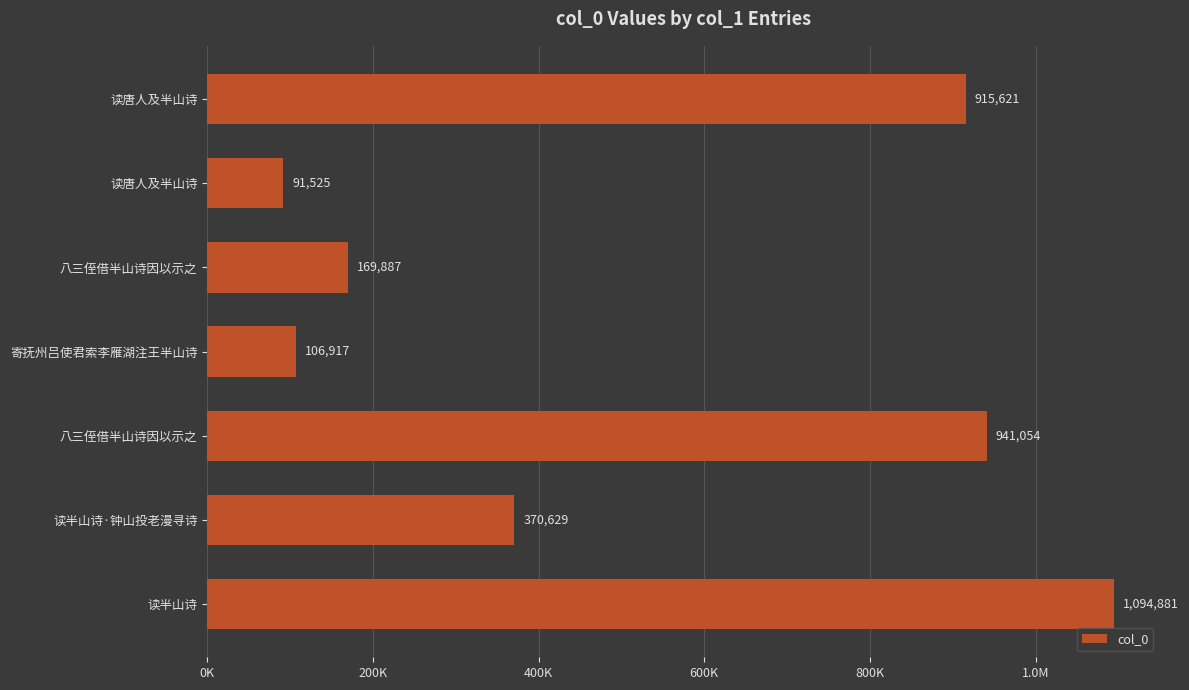

What is the minimum value shown in the chart?

91525